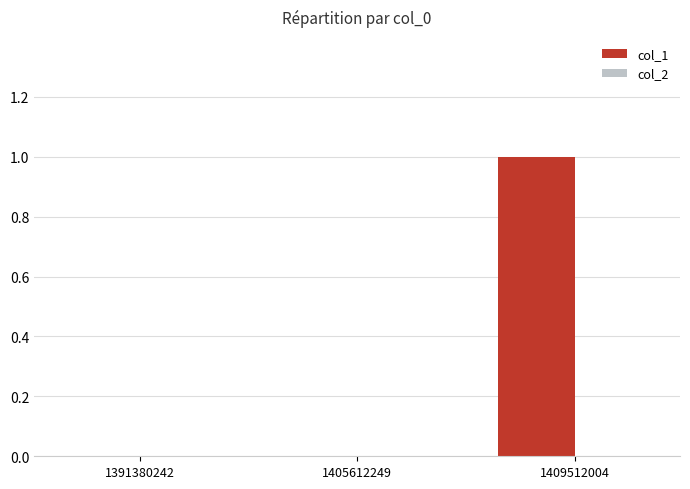

Are the bars horizontal?

No